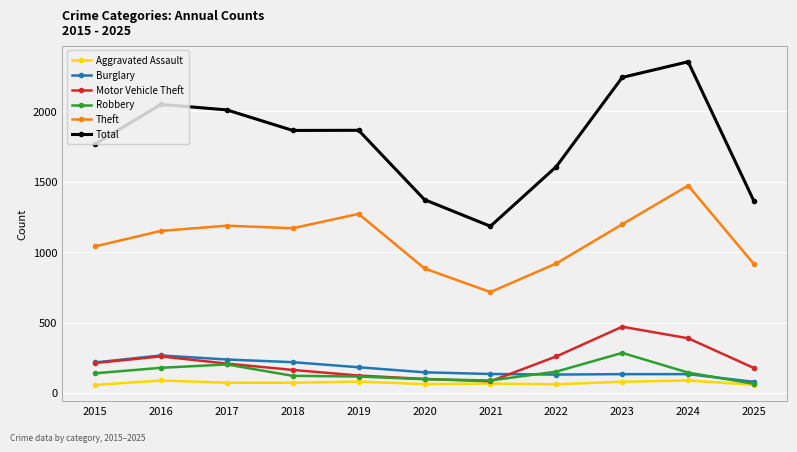

At which category does the chart reach its peak across all series?

2024